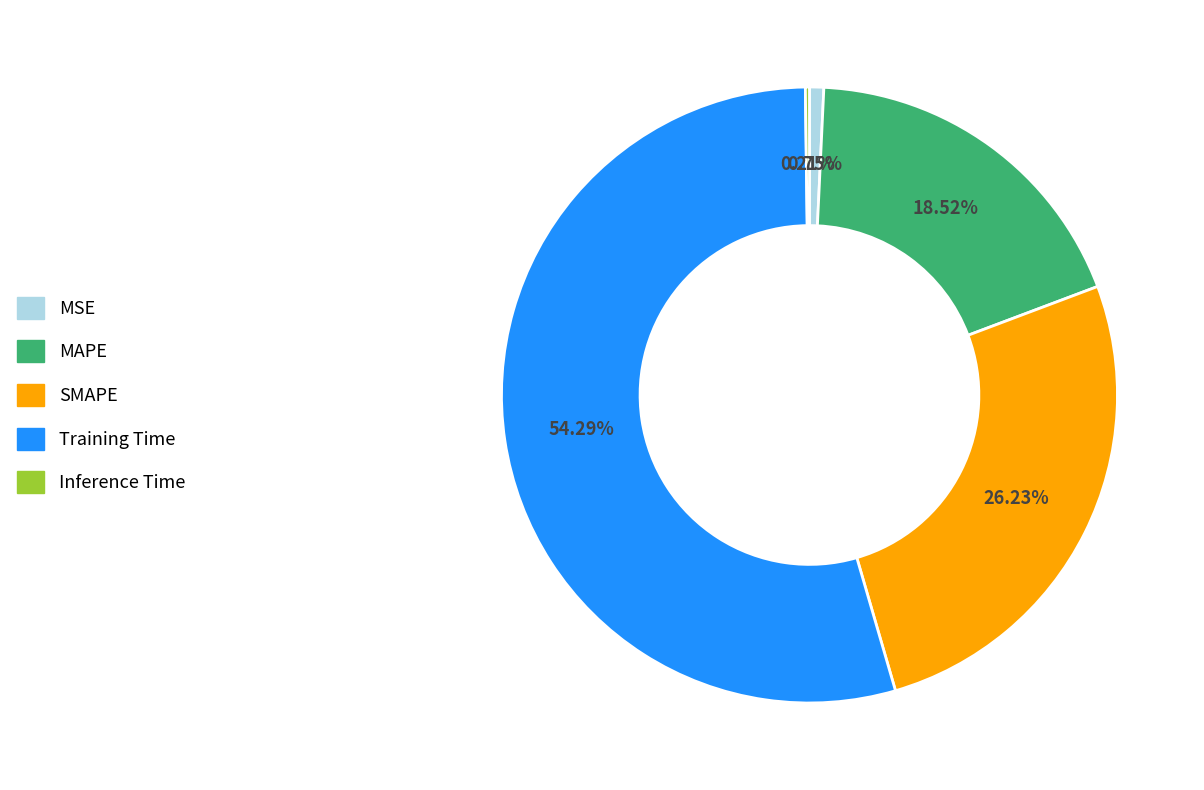

To the nearest percent, what portion does MAPE represent?

19%